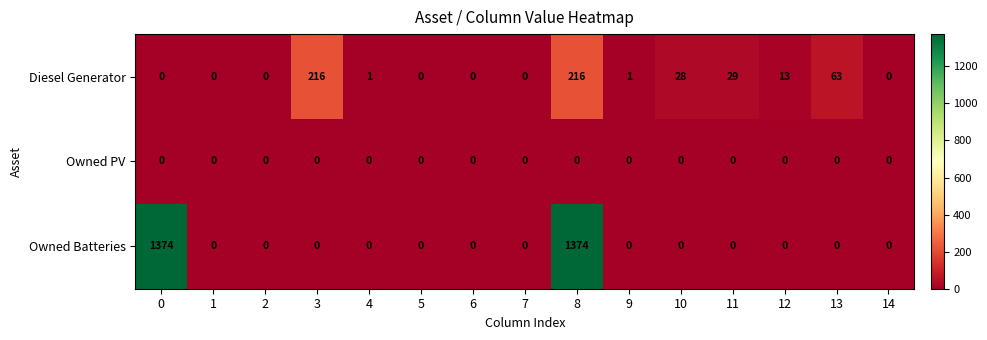

Is it true that Owned Batteries equals 0 at 7?

True